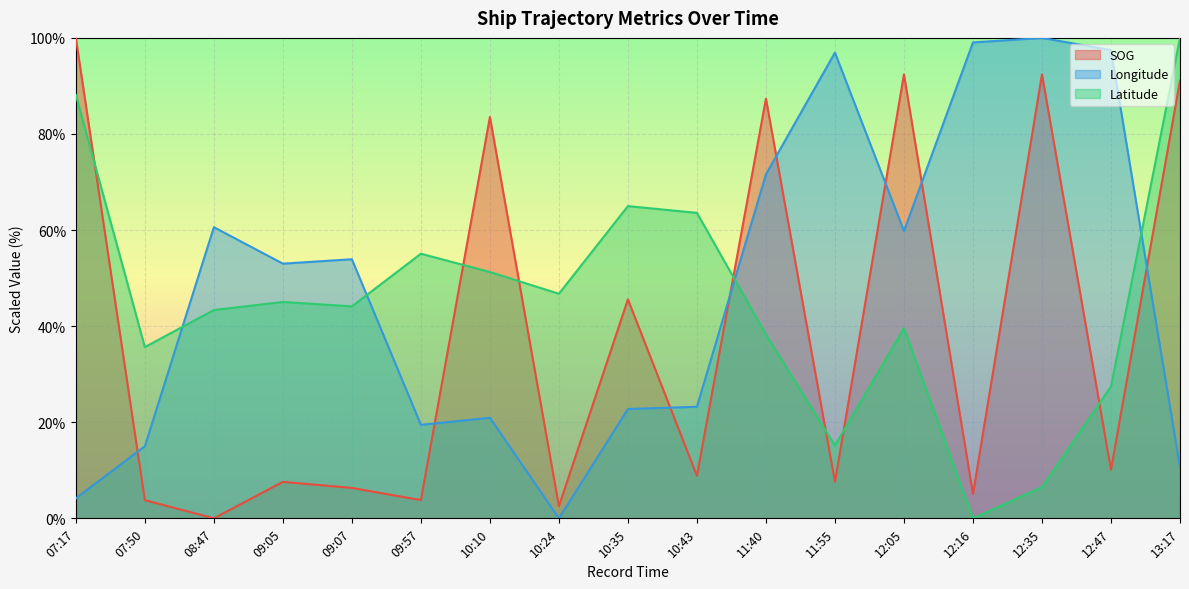

List the series in order of their peak value, lowest first.

SOG, Longitude, Latitude